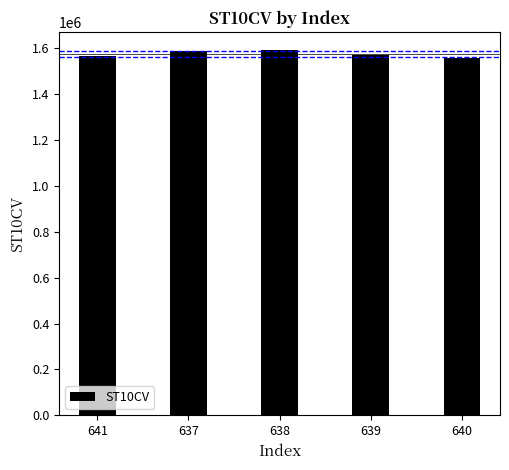

What is the label of the 5th bar from the left?

640